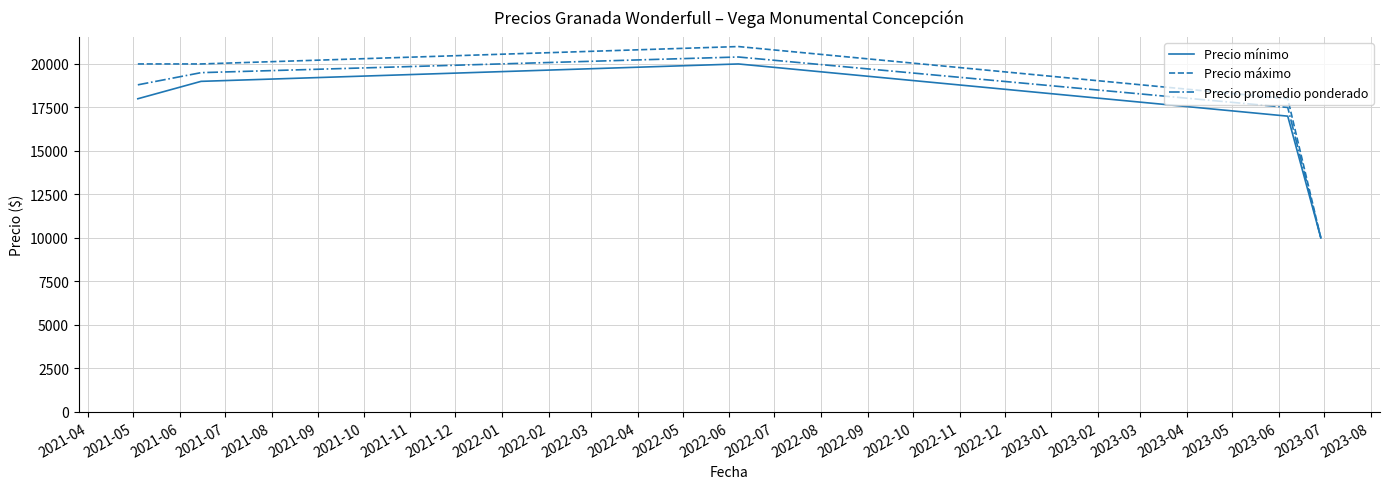

Is this an area chart (filled region under the line)?

No